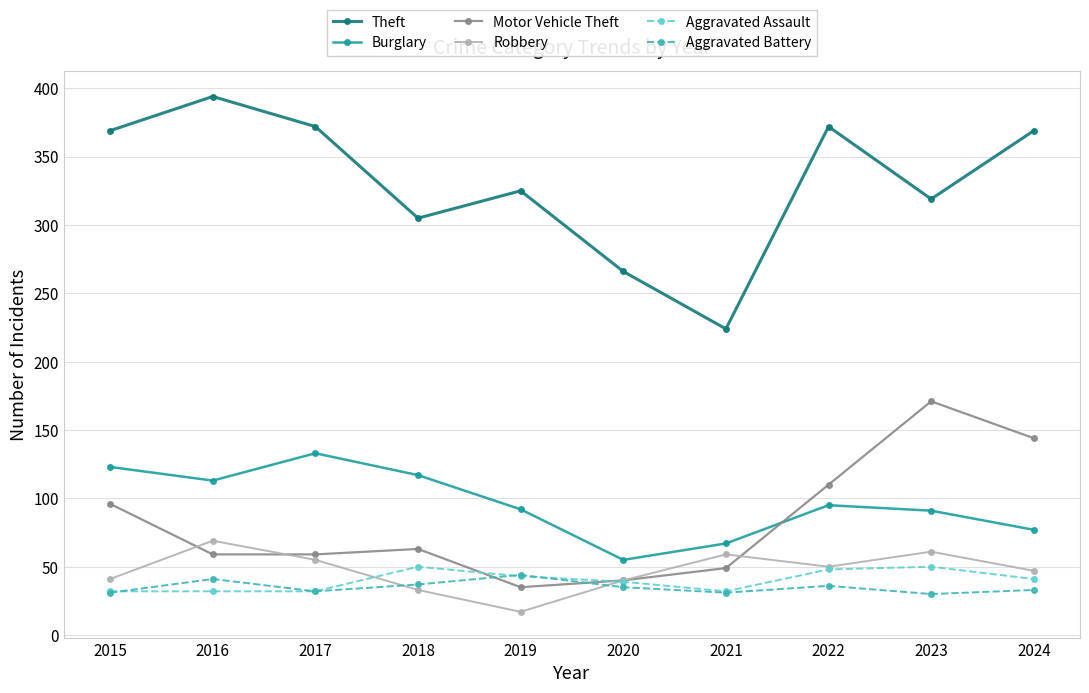

At which label does Burglary first exceed 95?

2015